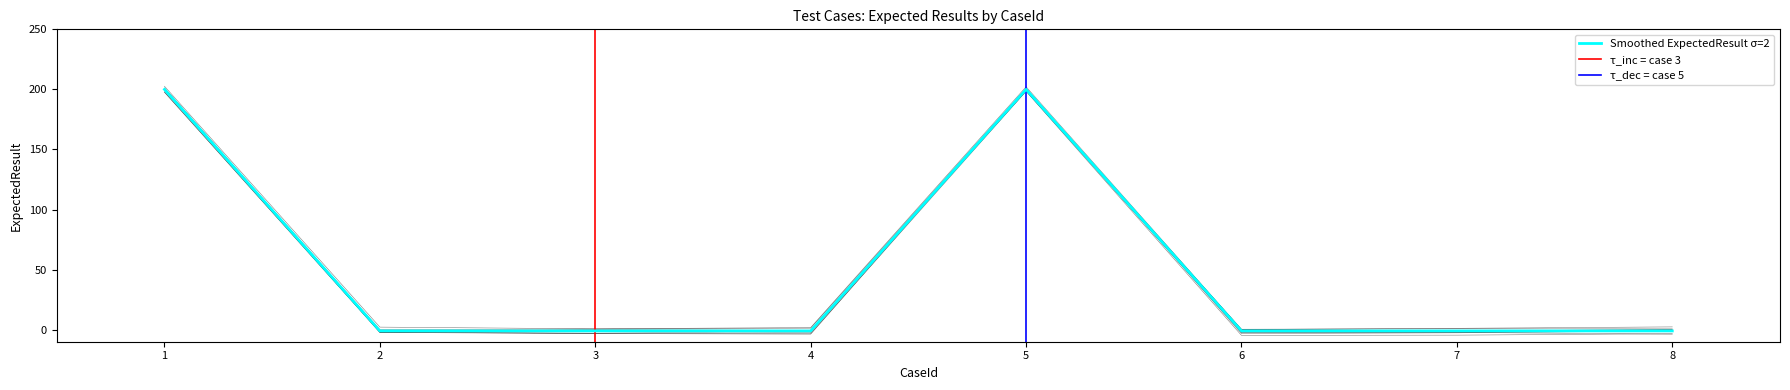

Rank the categories by value from highest to lowest.

1, 5, 2, 3, 4, 6, 7, 8